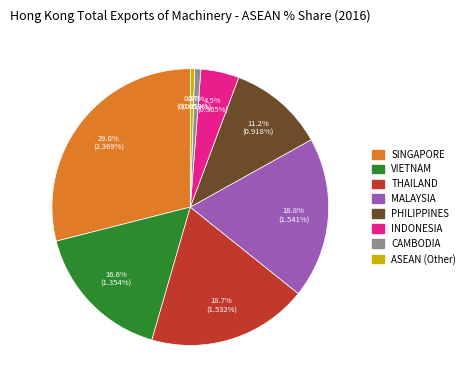

Which slice is the largest?

SINGAPORE